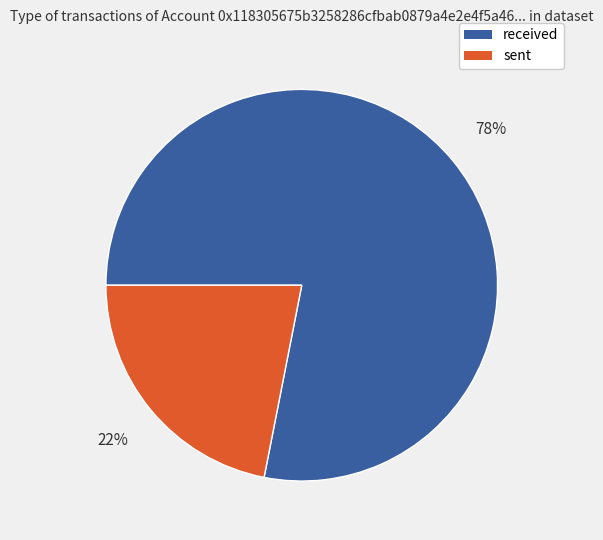

Count the number of slices in the pie.

2